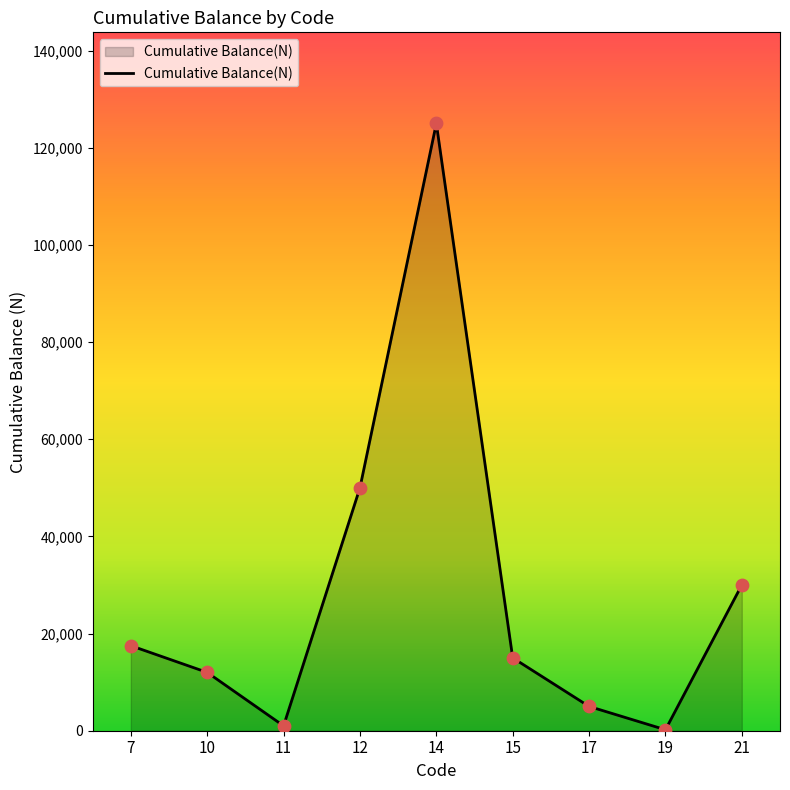

Between 21 and 12, which is larger?

12